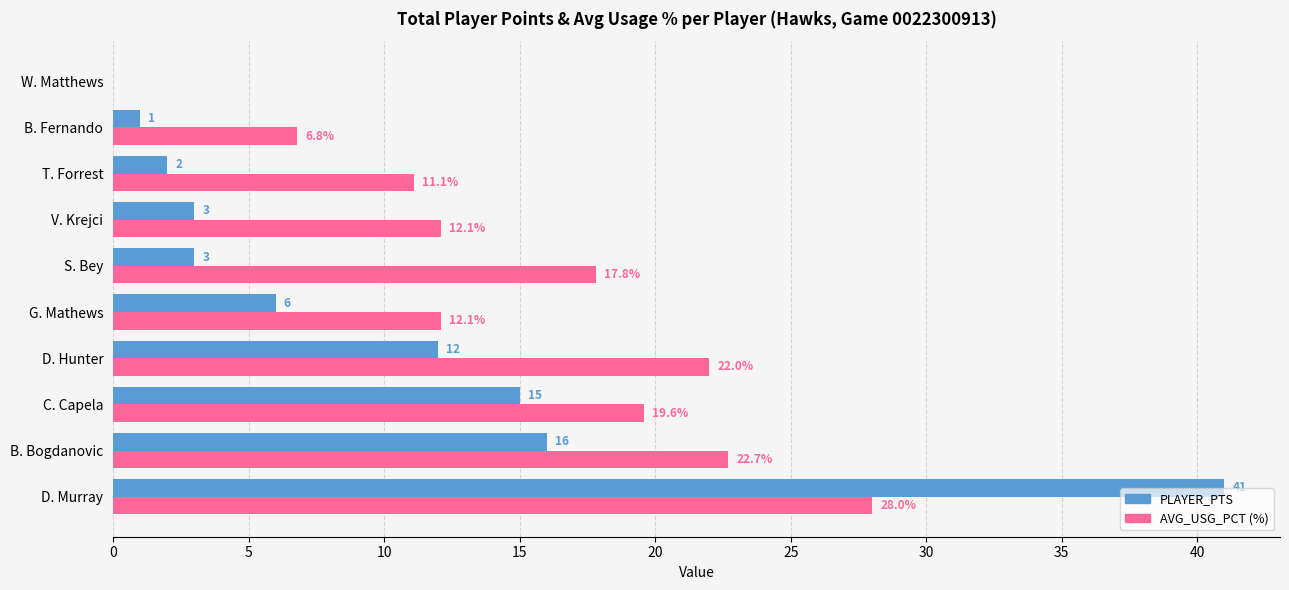

Count the number of data series in this chart.

2